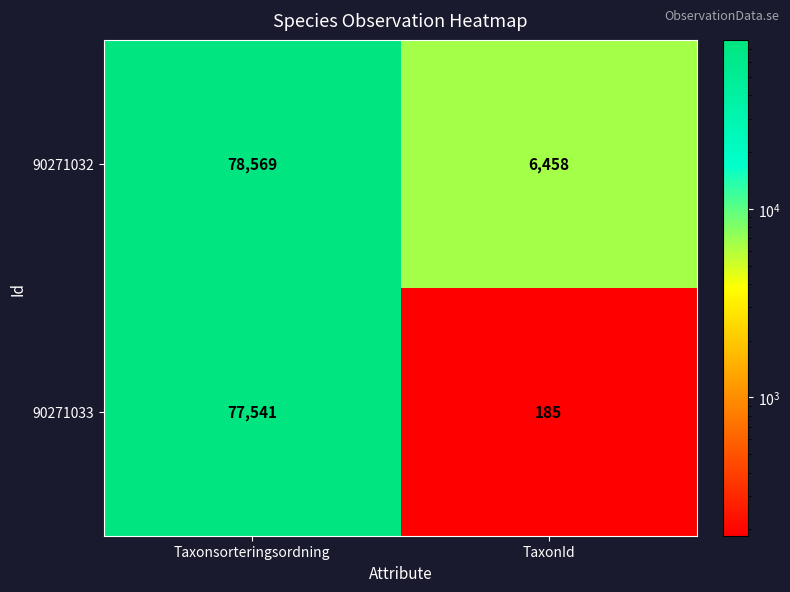

Which label corresponds to the largest value in the chart?

Taxonsorteringsordning